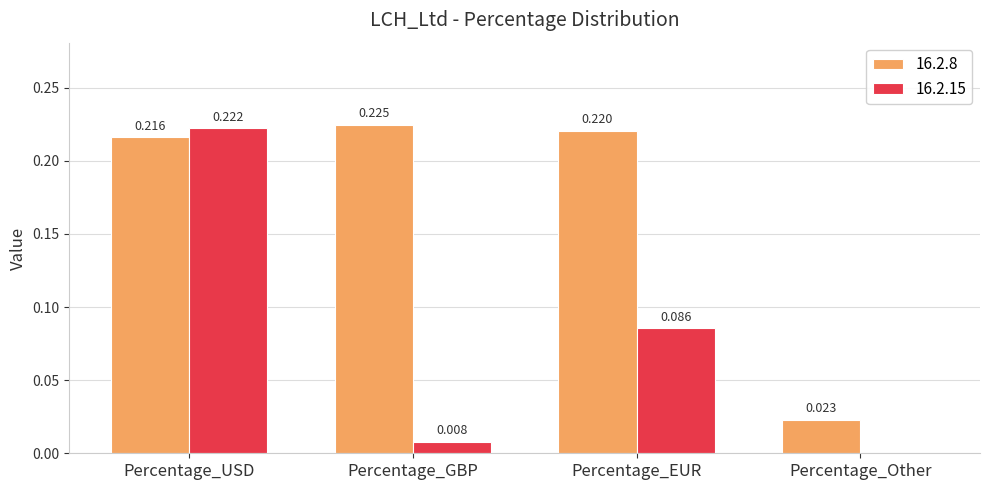

What are all the series names shown in the legend?

16.2.8, 16.2.15